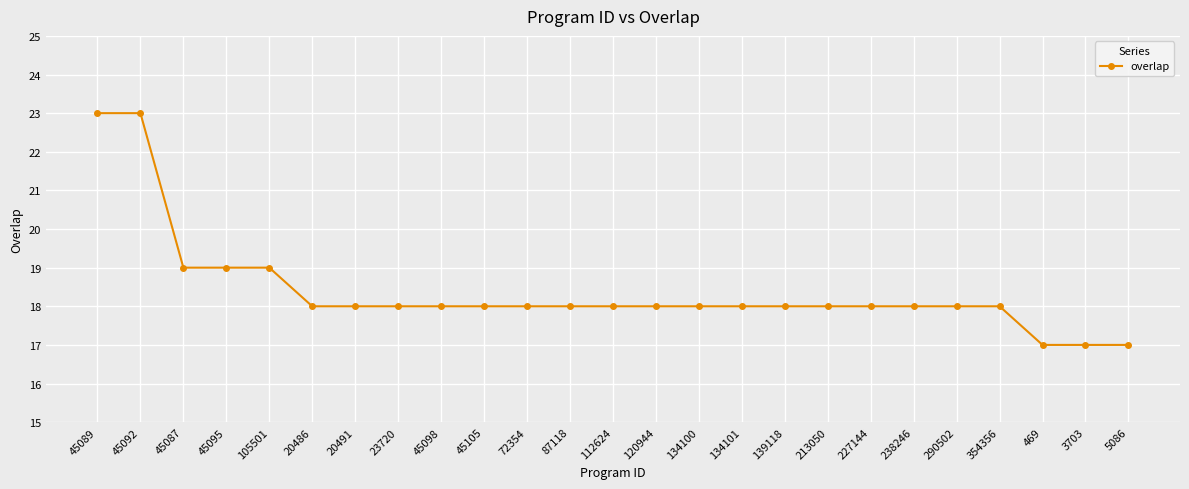

How many categories are shown in the chart?

25